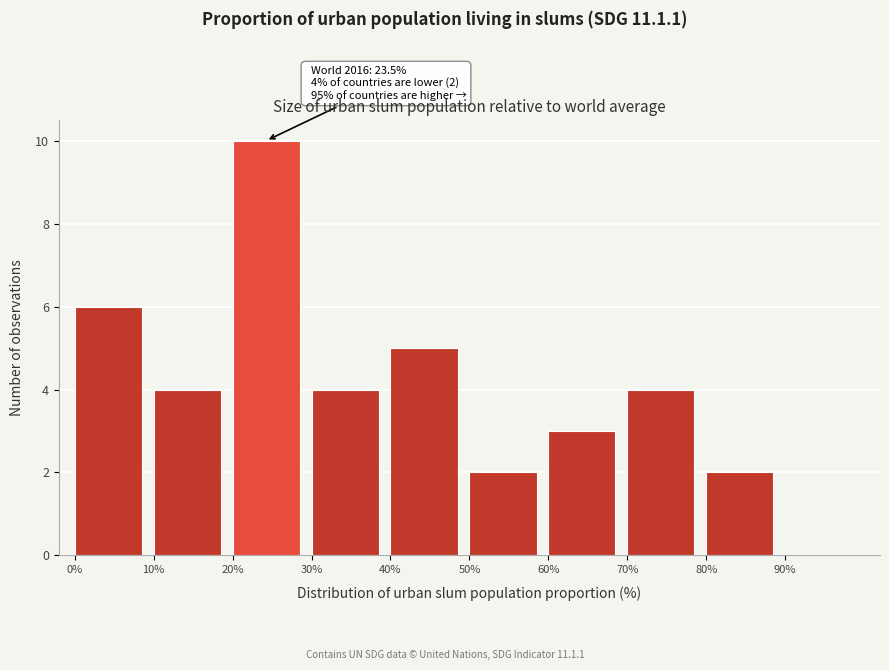

Which range on the x-axis has the tallest bar?

20 to 30